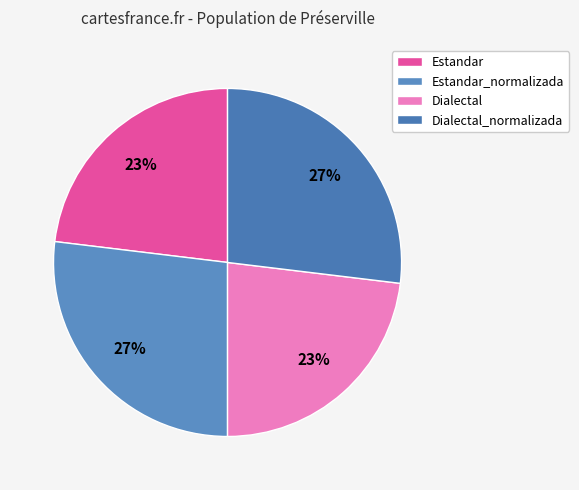

How many slices are in this pie chart?

4